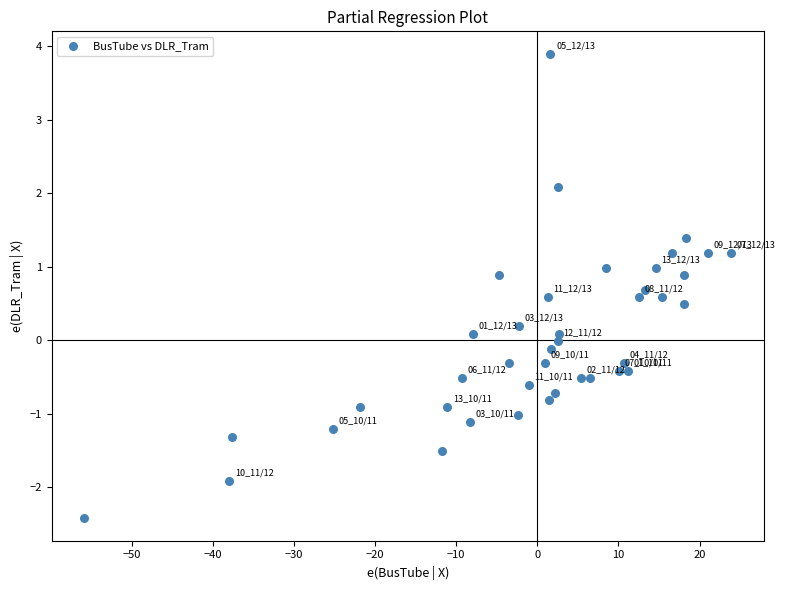

What is the range of X values (max minus min)?

79.8